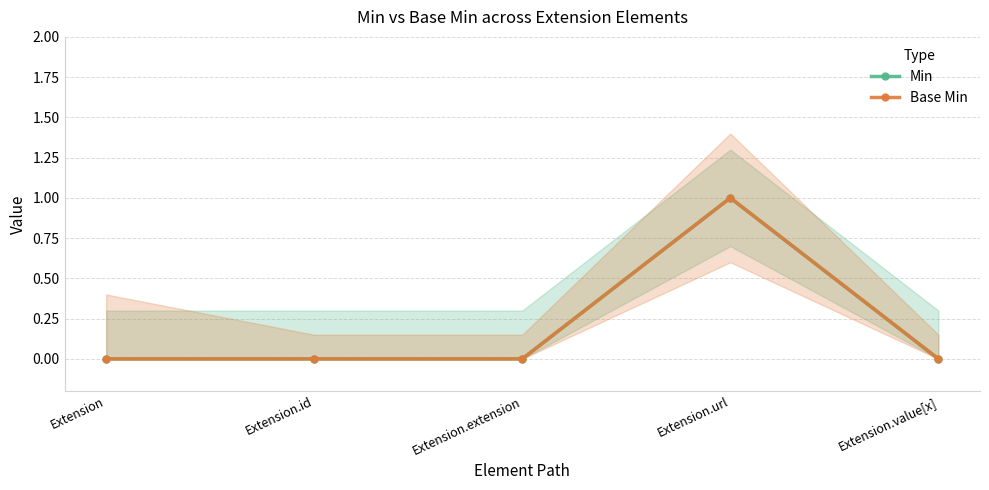

List the labels in order of Base Min value, smallest first.

Extension, Extension.id, Extension.extension, Extension.value[x], Extension.url